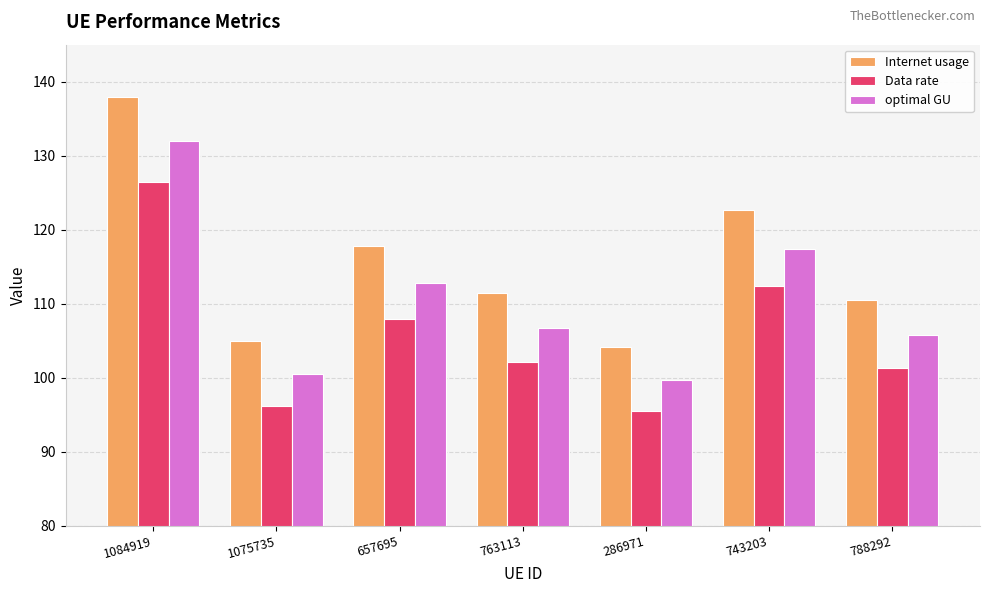

What is the lowest value of the optimal GU series?

99.7